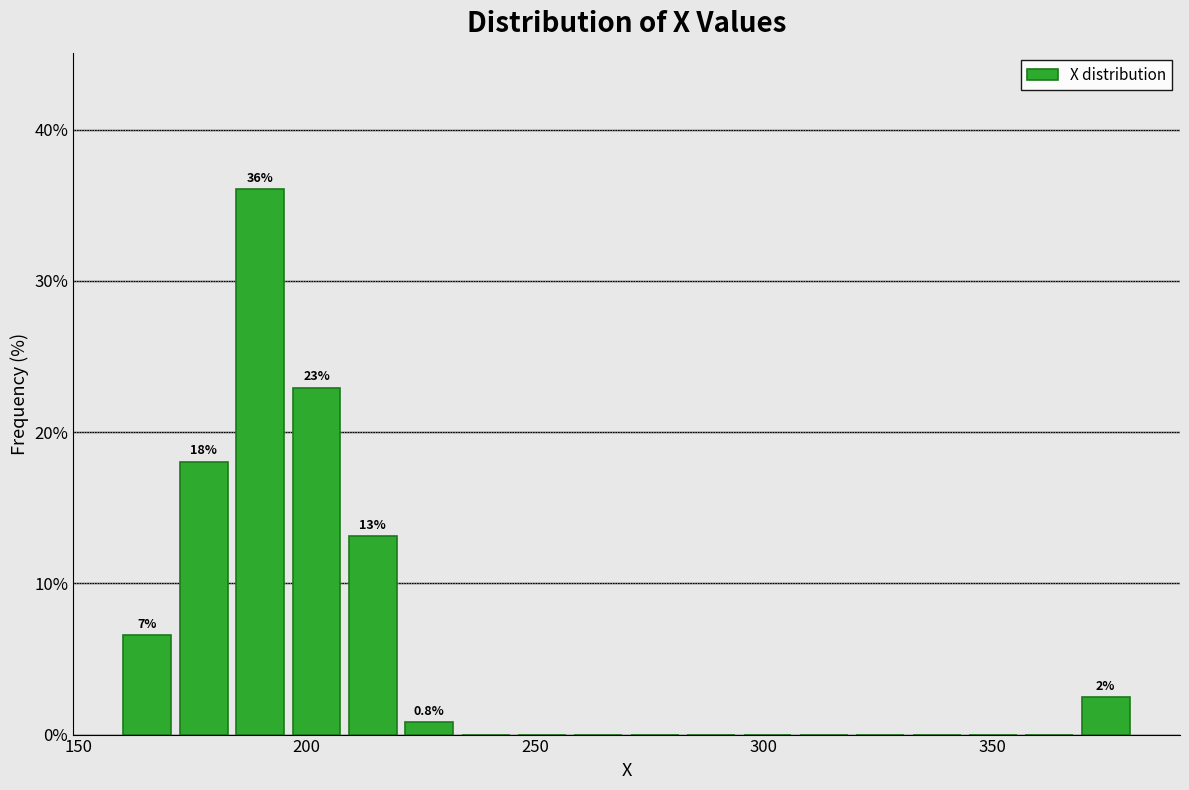

Read against the x-axis, roughly where is the centre of the tallest bar?

190